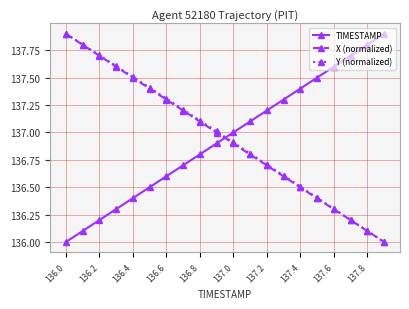

What is the smallest value displayed?

136.0